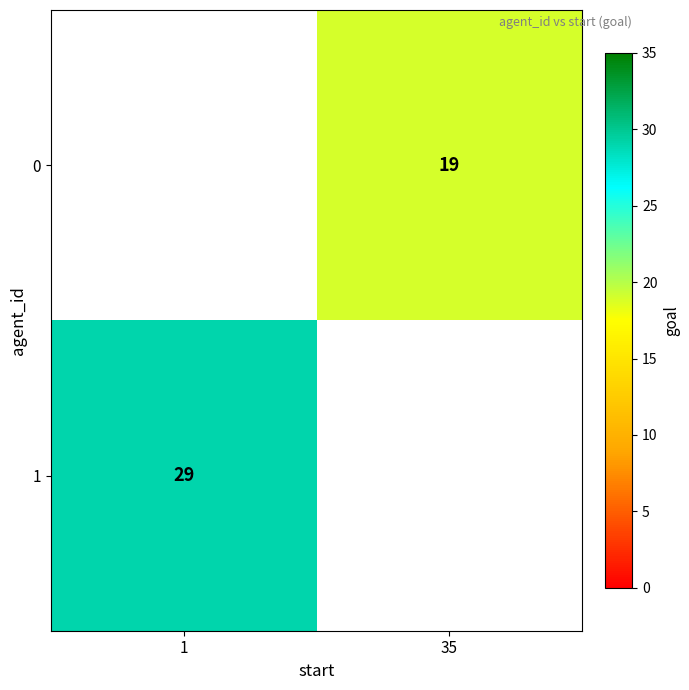

What is the maximum value shown in the chart?

29.0